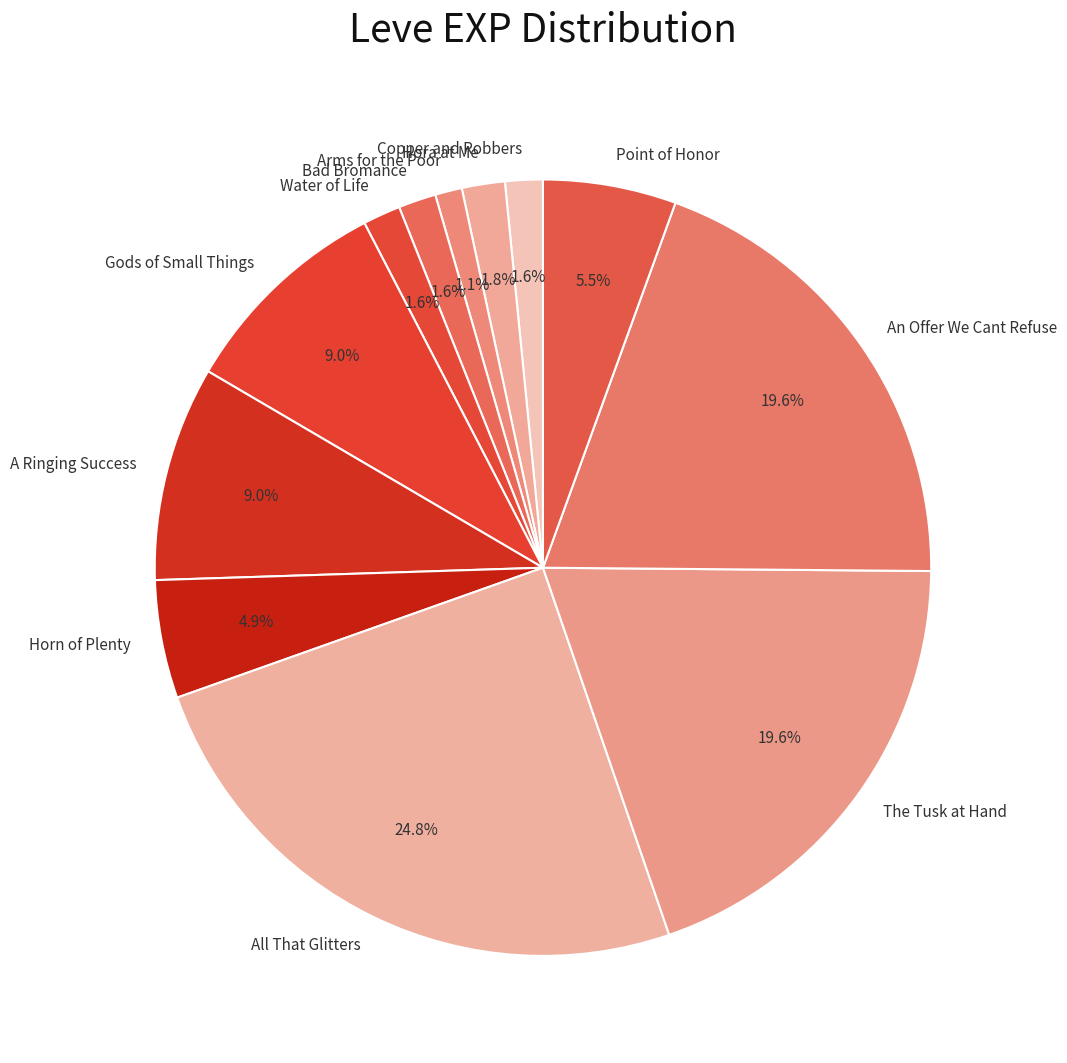

Is Arms for the Poor the majority of the pie?

No